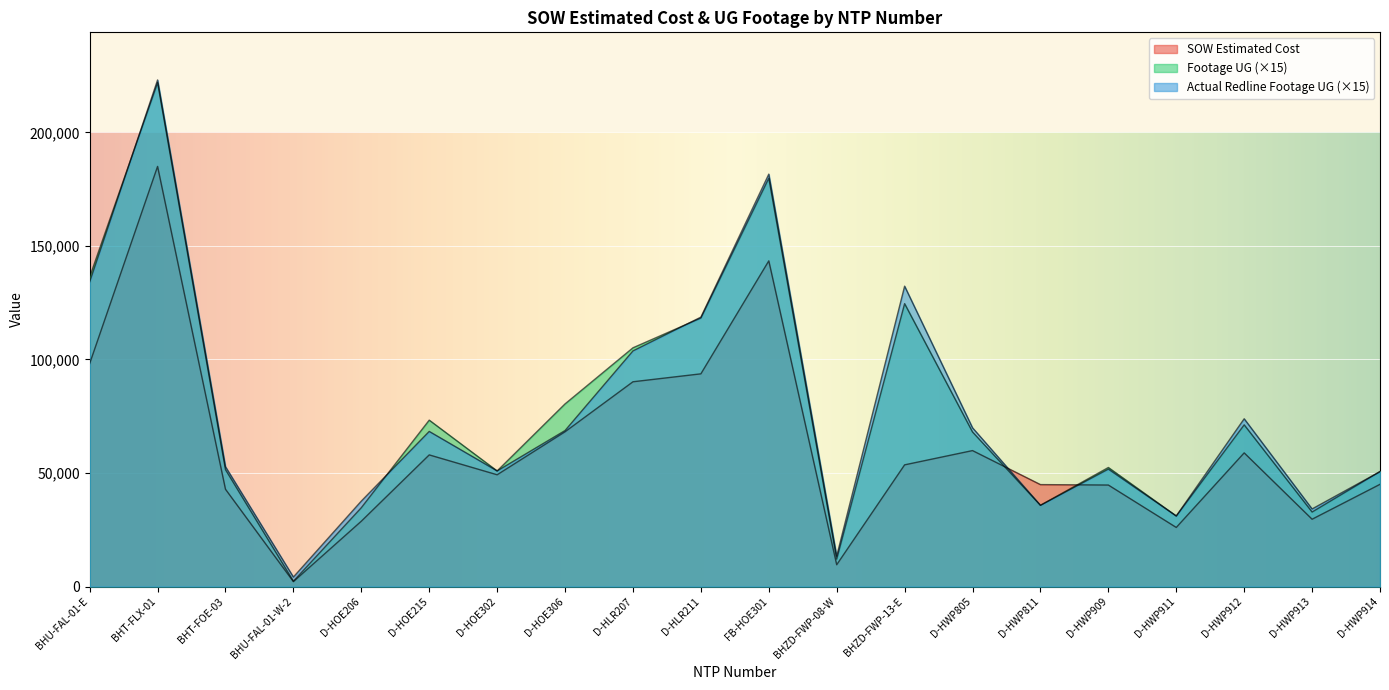

Which series ends up on top after the final intersection of Actual Redline Completed Footage UG and SOW Estimated Cost?

Actual Redline Completed Footage UG